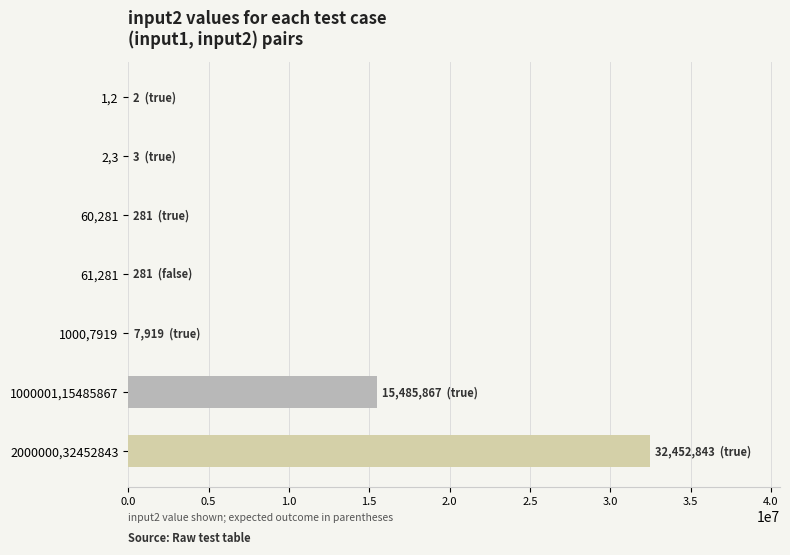

At which label is the value closest to 16226422?

1000001,15485867